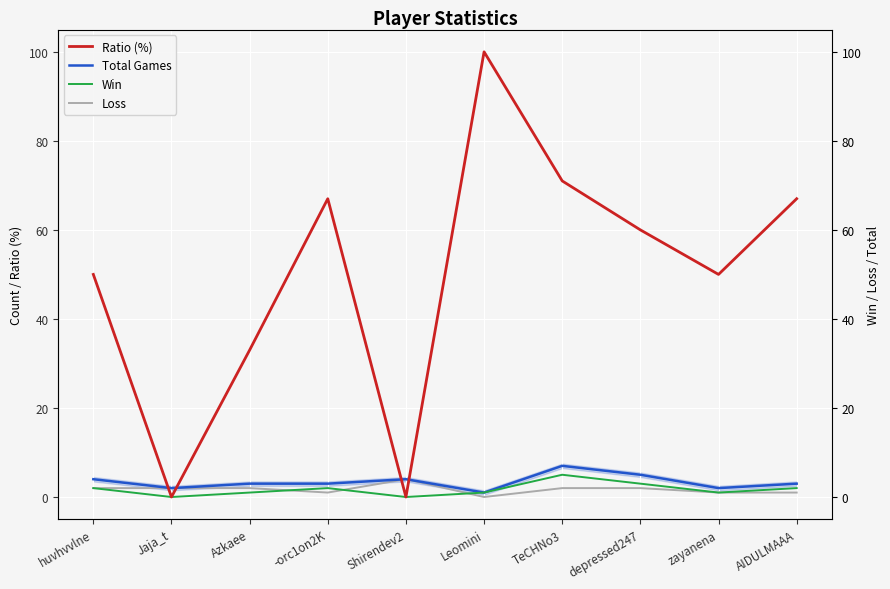

What is the value of the Win point at the 4th from the left?

2